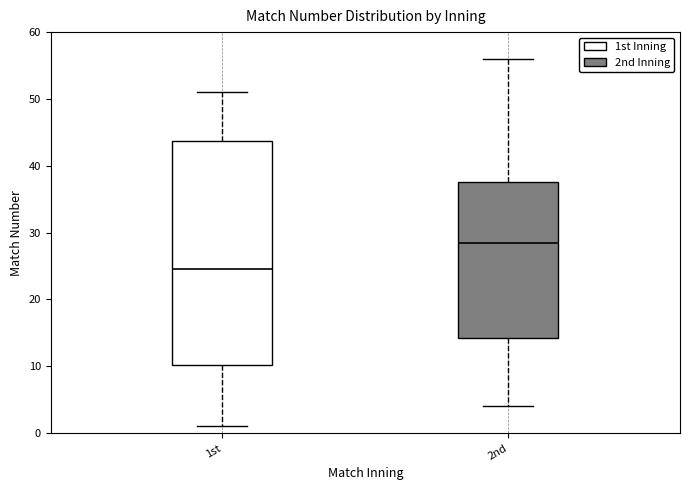

Where does the median line of the box for 1st sit on the y-axis? The values are not printed on the chart, so give them approximately, as read against the axis.

25